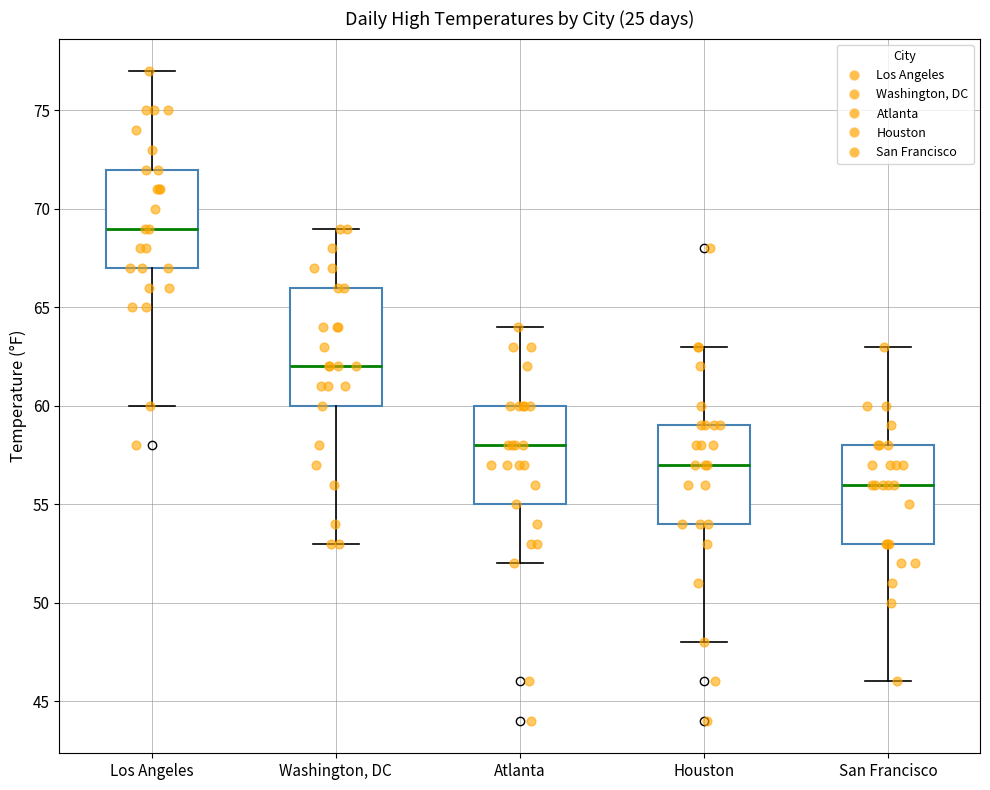

Reading left to right, read every box against the y-axis: the position of its median line, the range the box covers, and the ends of its whiskers. The values are not printed on the chart, so give them approximately, as read against the axis.

Los Angeles: median 69, box 67 to 72, whiskers 60 to 77
Washington, DC: median 62, box 60 to 66, whiskers 53 to 69
Atlanta: median 58, box 55 to 60, whiskers 52 to 64
Houston: median 57, box 54 to 59, whiskers 48 to 63
San Francisco: median 56, box 53 to 58, whiskers 46 to 63